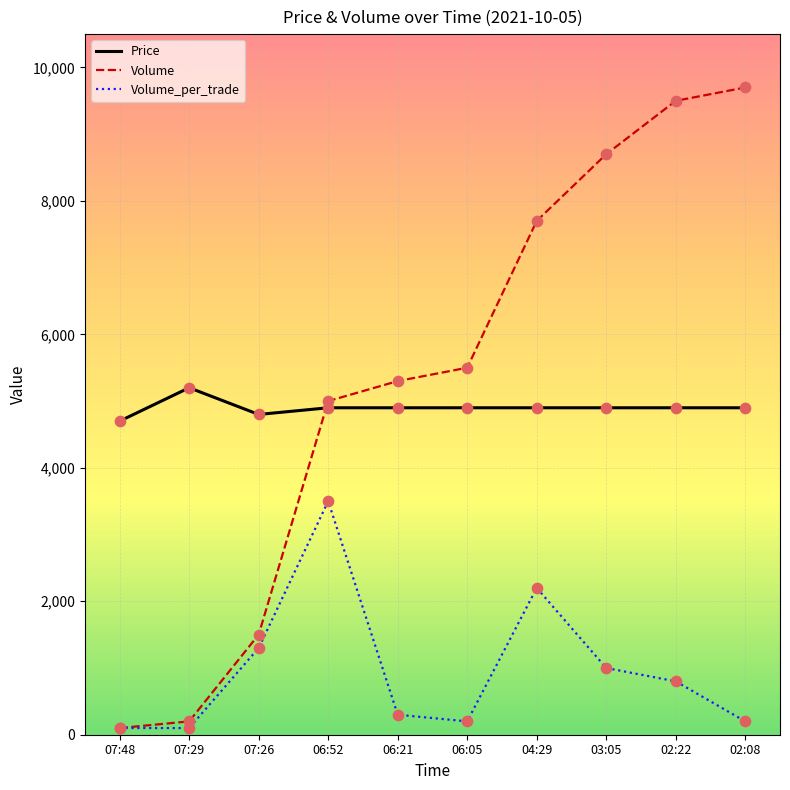

At which category is the sum across all series the highest?

02:22